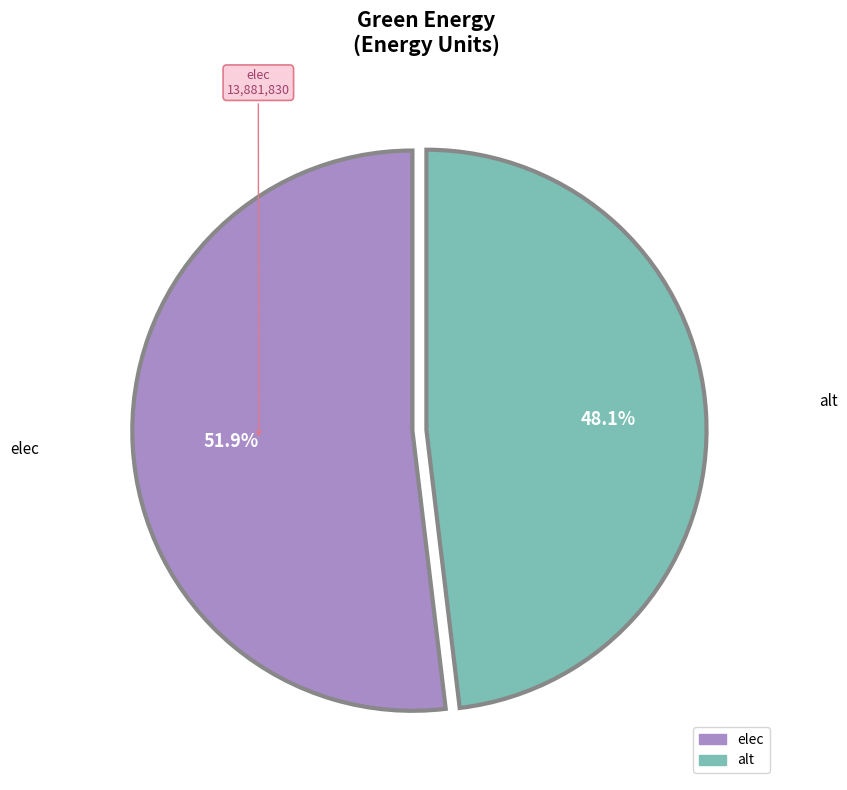

Do elec and alt together represent more than half of the pie?

Yes